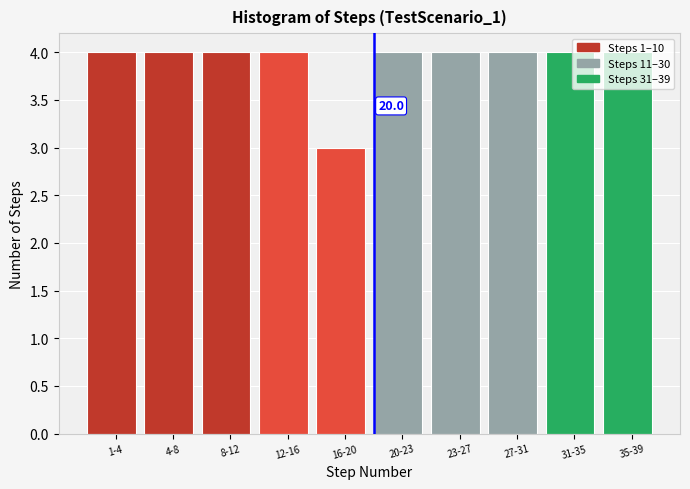

What is the greatest value displayed?

4